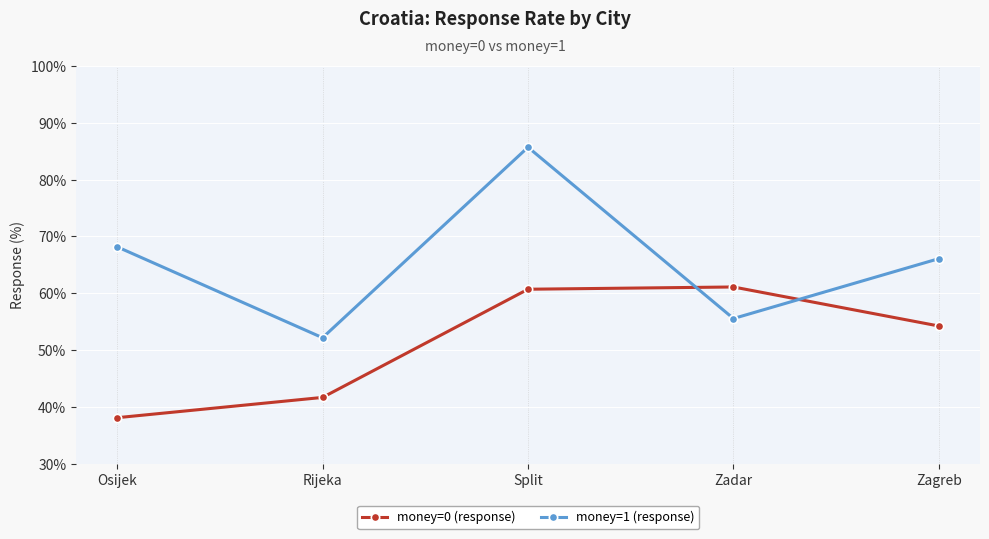

What is the spread (max minus min) of values at Osijek?

30.1